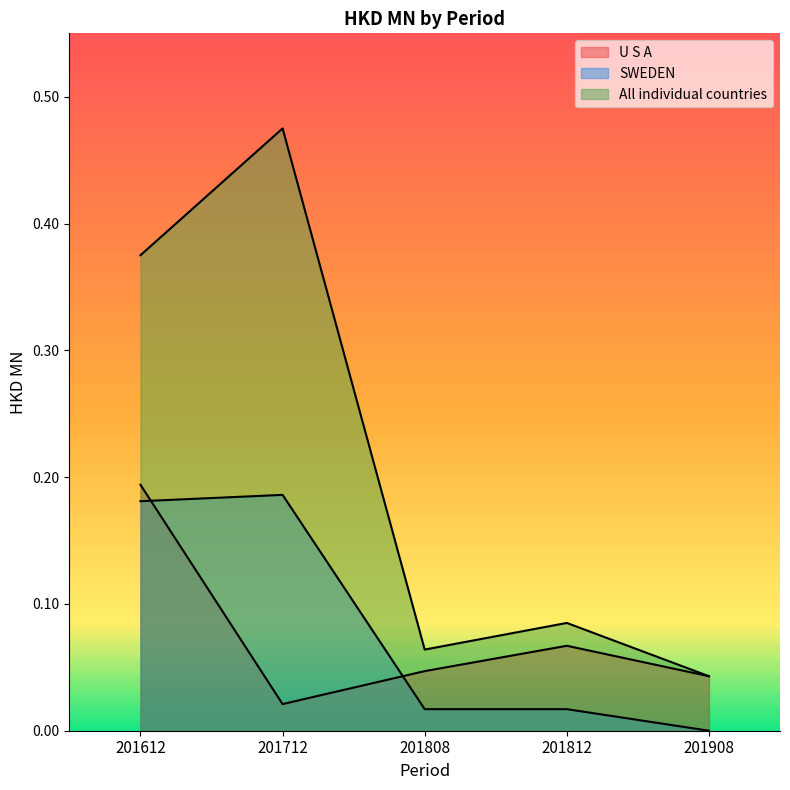

True or false: U S A and All individual countries intersect in this chart.

False